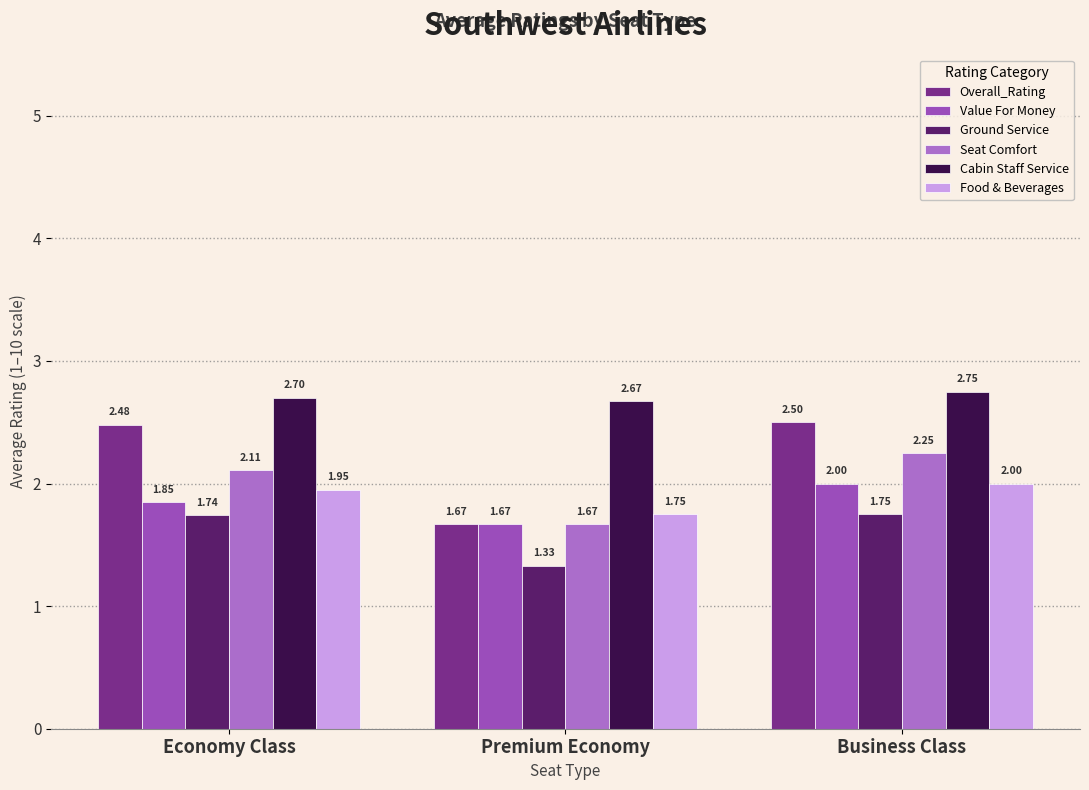

Which category has the highest value across all series?

Business Class